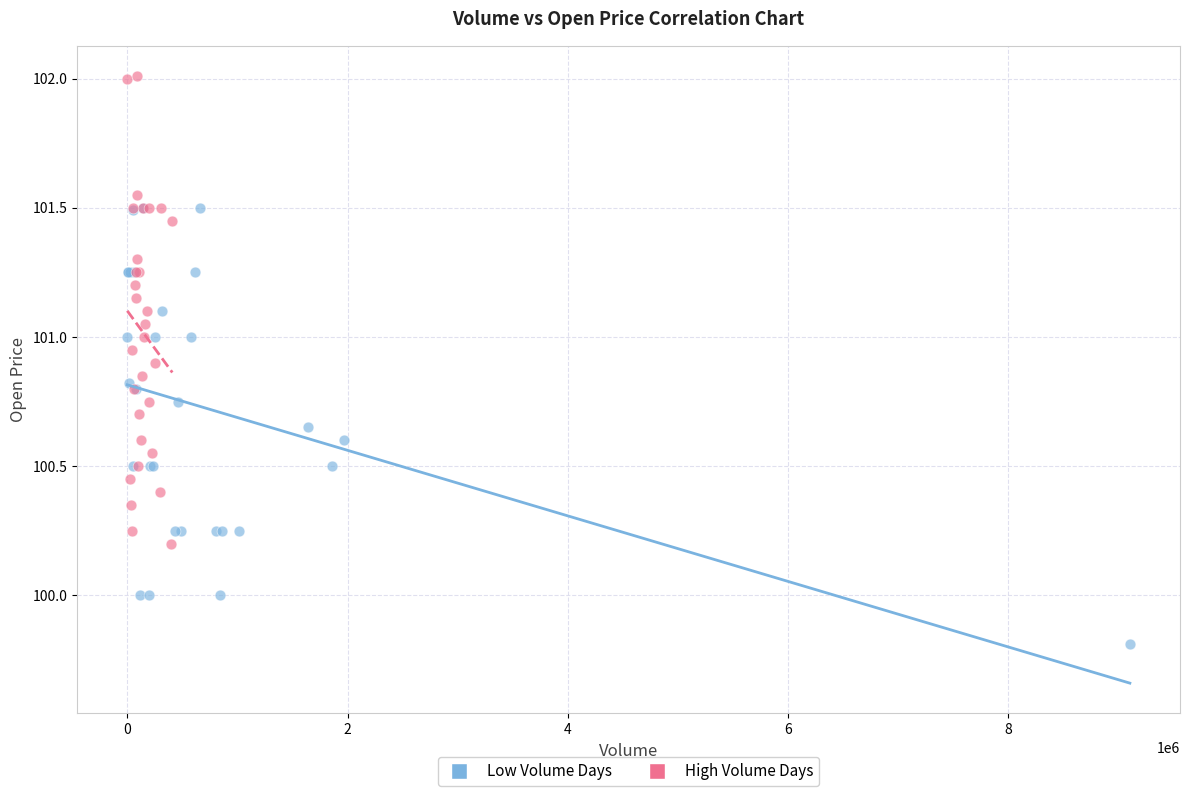

Which series reaches the minimum Y coordinate?

Low Volume Days